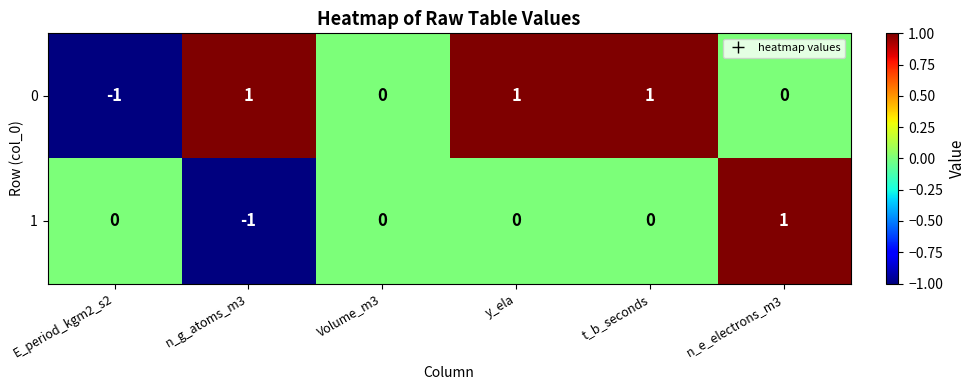

Count the 0 values in the range 0 to 1.

5